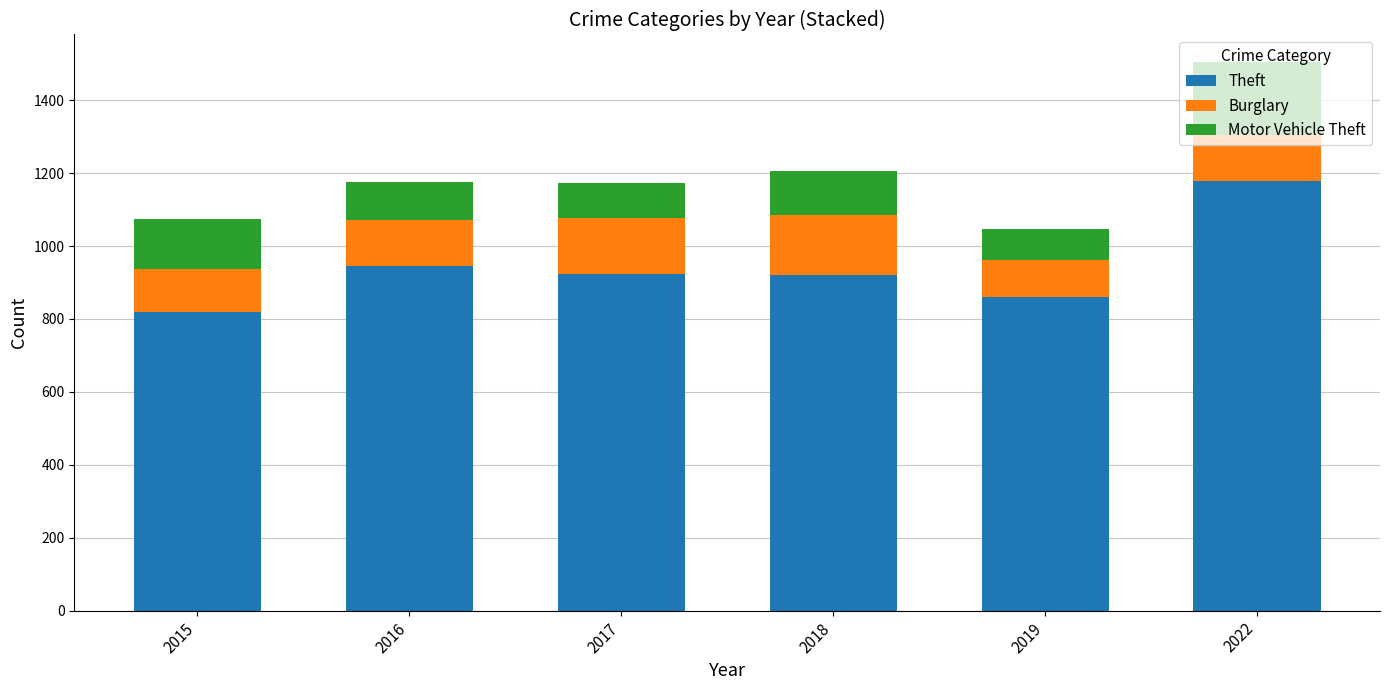

What is the average value of the Theft series?

941